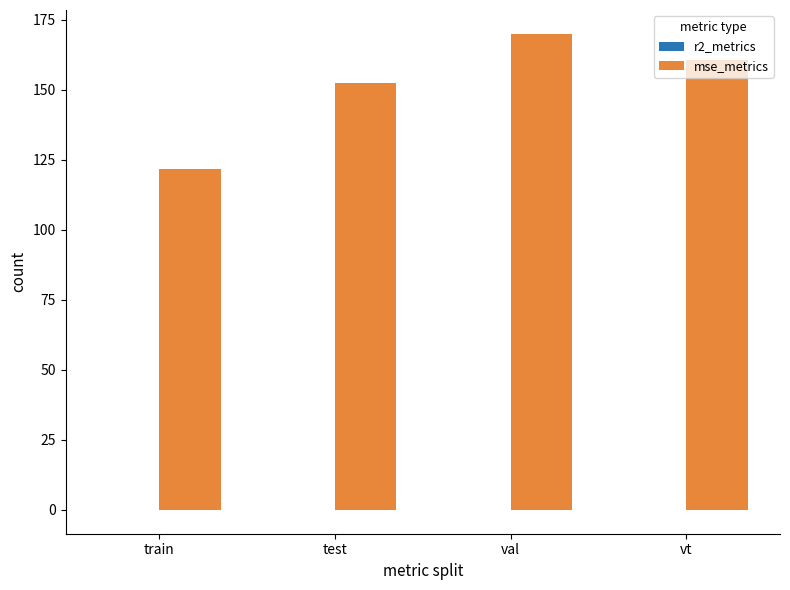

Is it true that mse_metrics equals 208.6 at test?

False